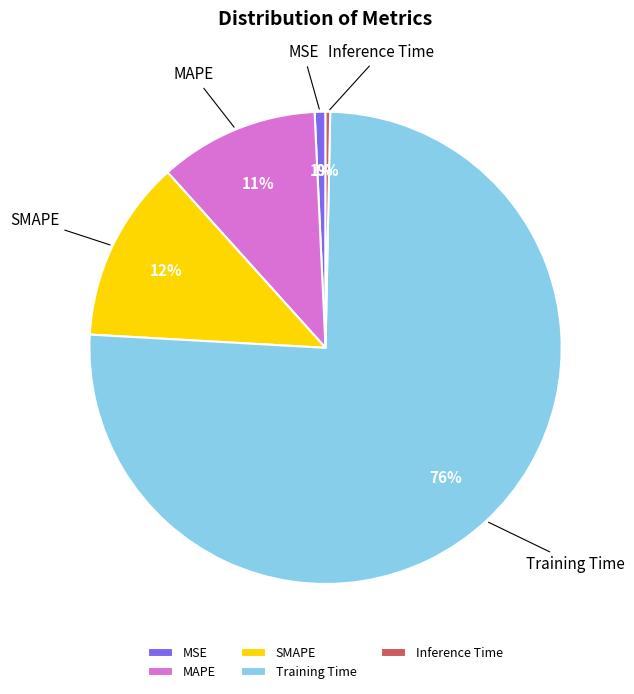

What percentage is the SMAPE slice, to the nearest percent?

12%